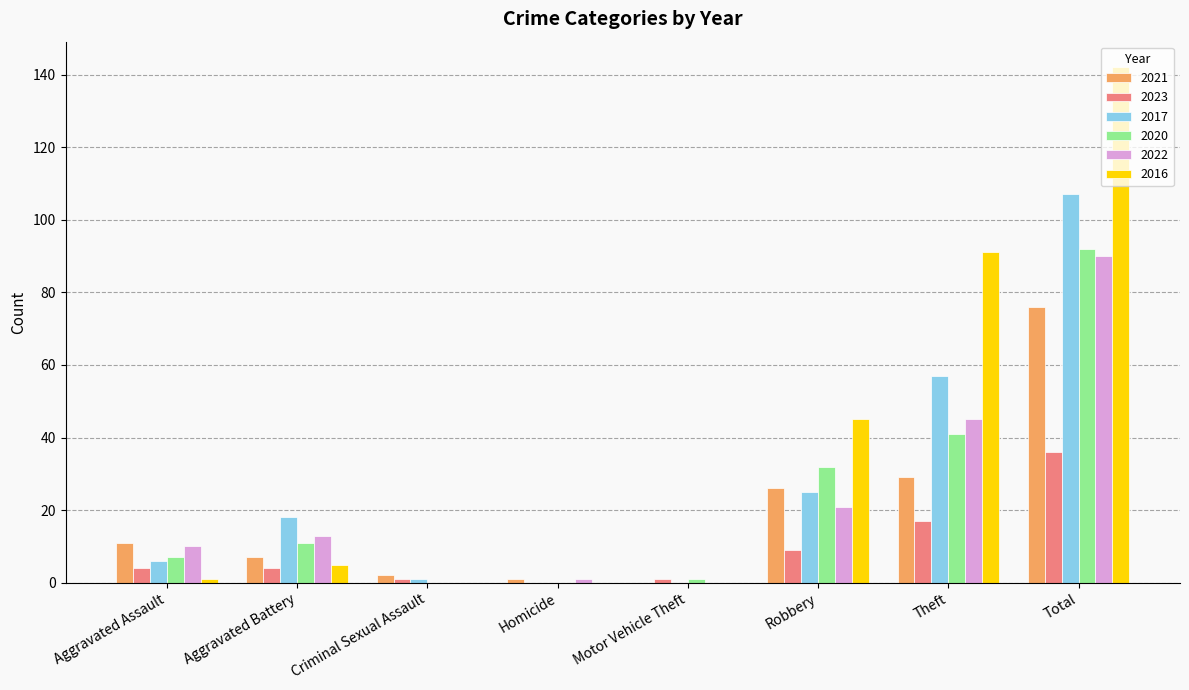

Count the number of data series in this chart.

6